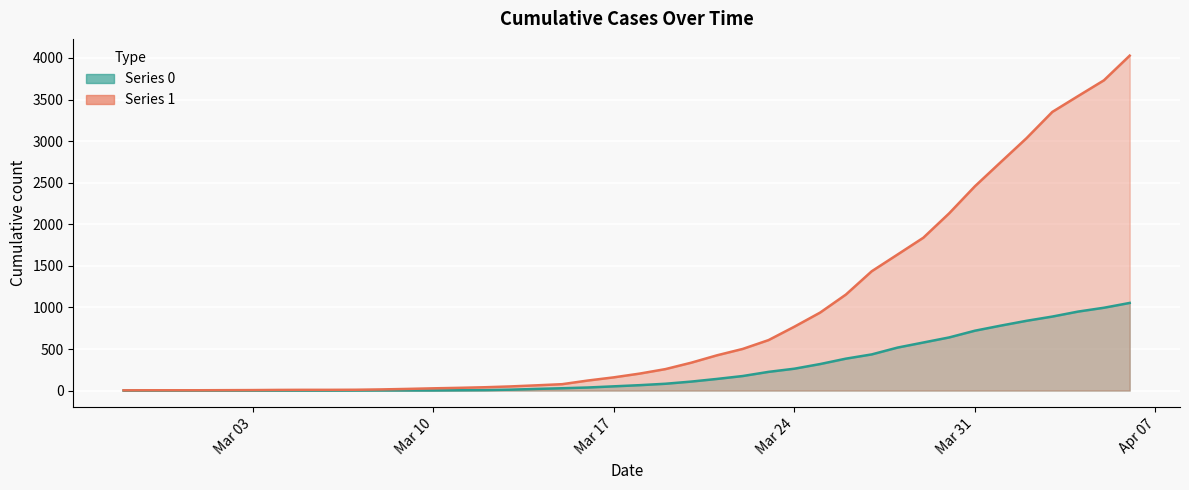

True or false: 0 and 1 intersect in this chart.

False